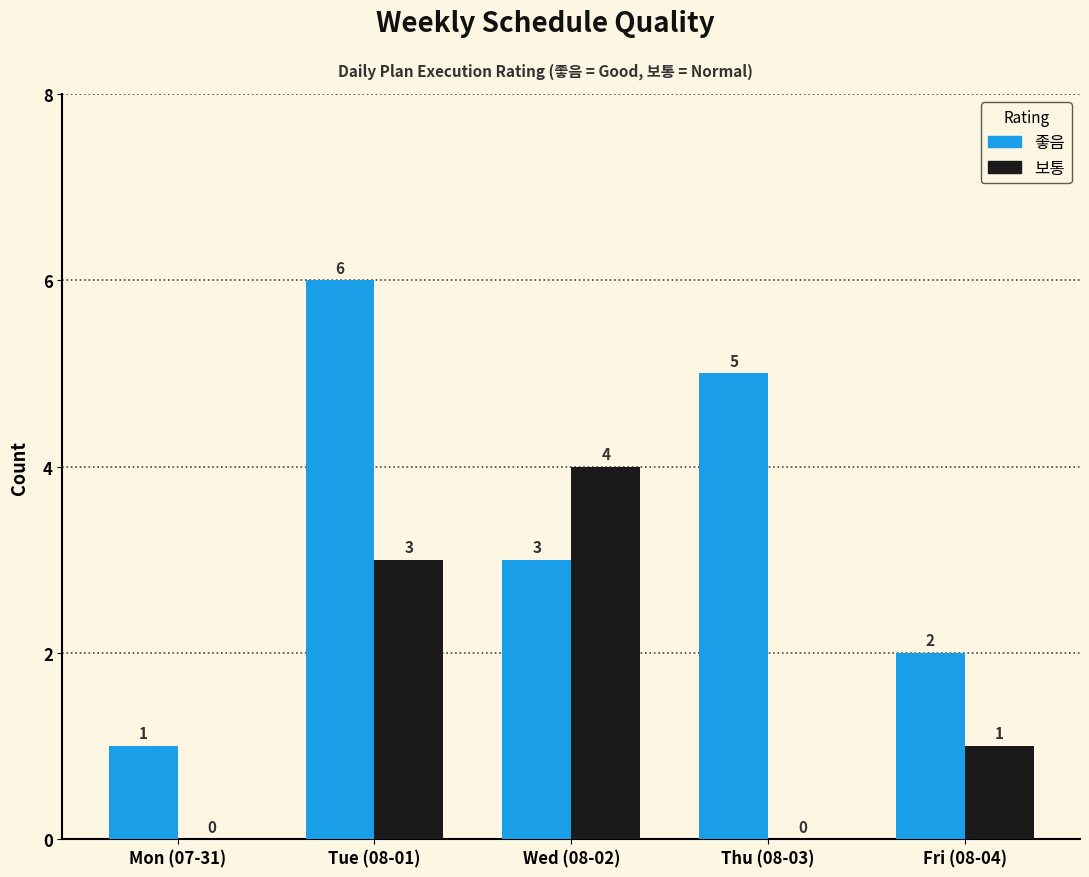

What is the total value across all series at Tue (08-01)?

9